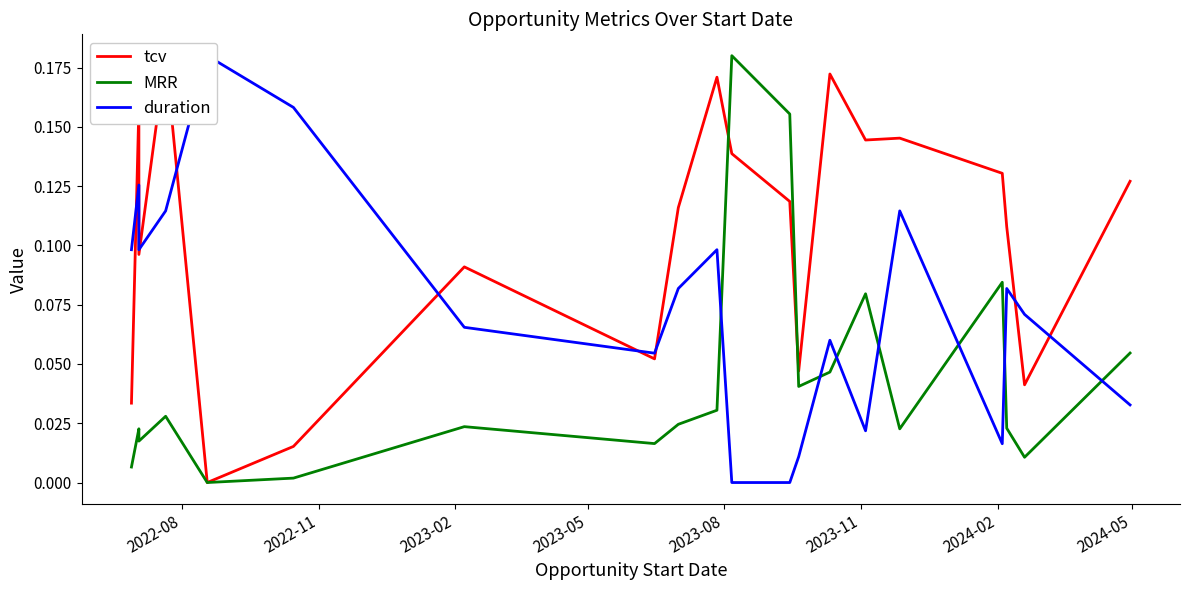

What value does the tcv series have at 2023-02?

0.1